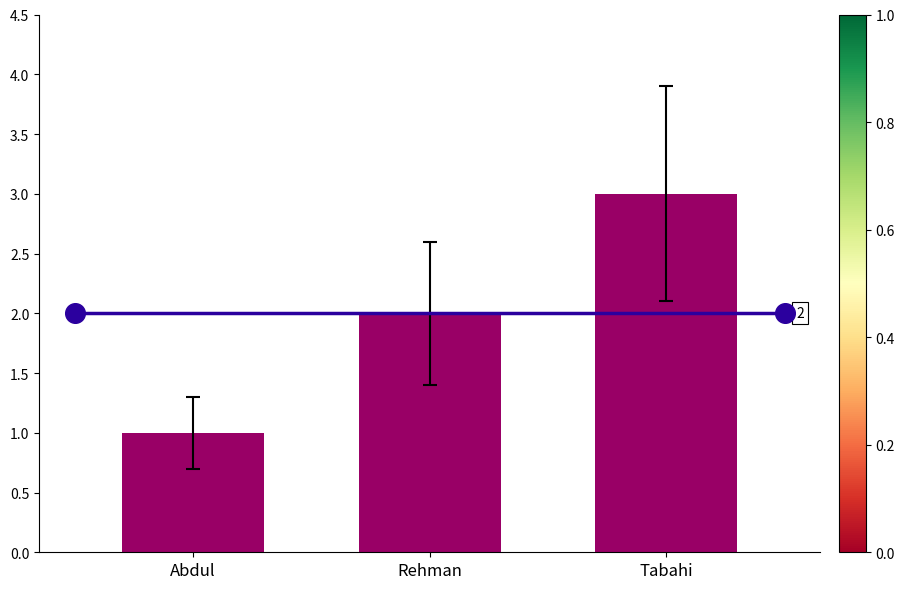

What is the change in value from Abdul to Tabahi?

+2